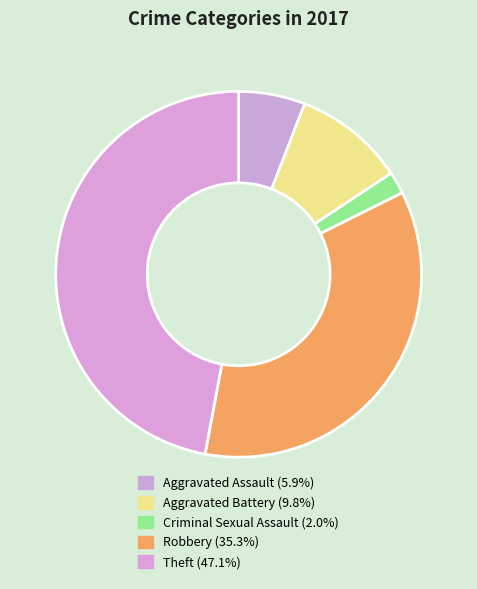

What is the smallest slice in the pie chart?

Criminal Sexual Assault